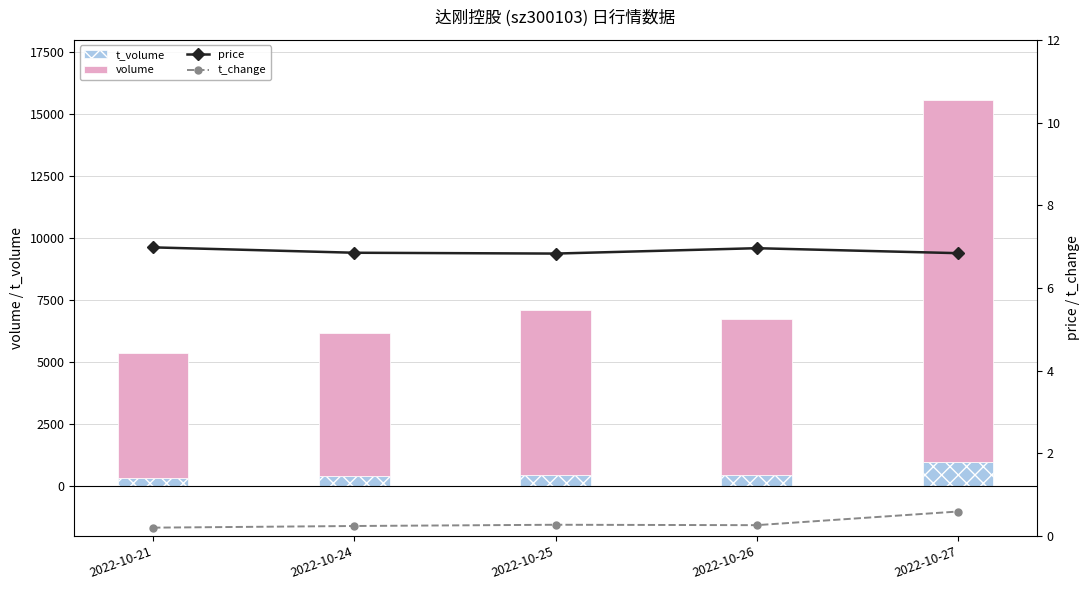

How many groups of bars are there?

5